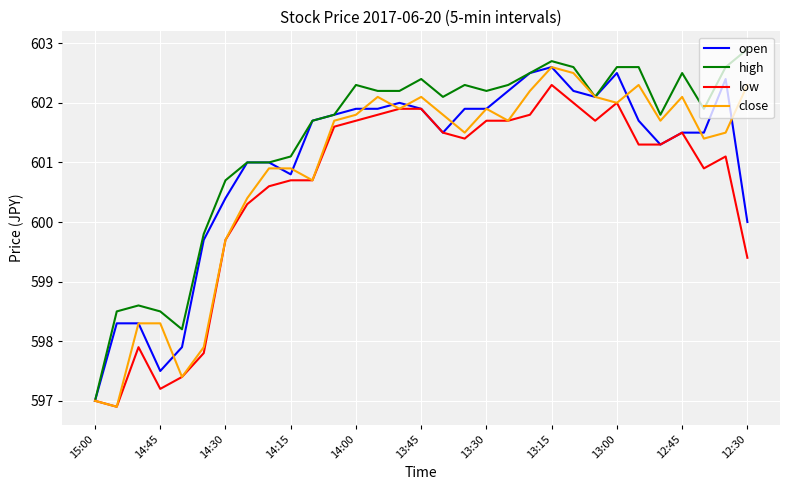

What is the average value of the high series?

601.4